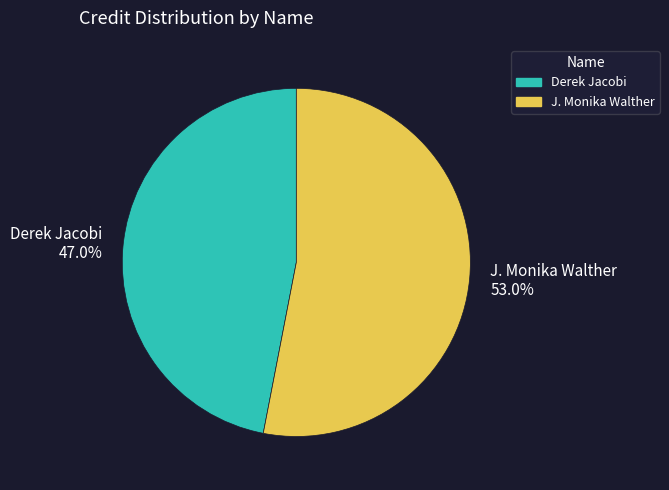

What percentage do Derek Jacobi and J. Monika Walther together represent?

100.0%